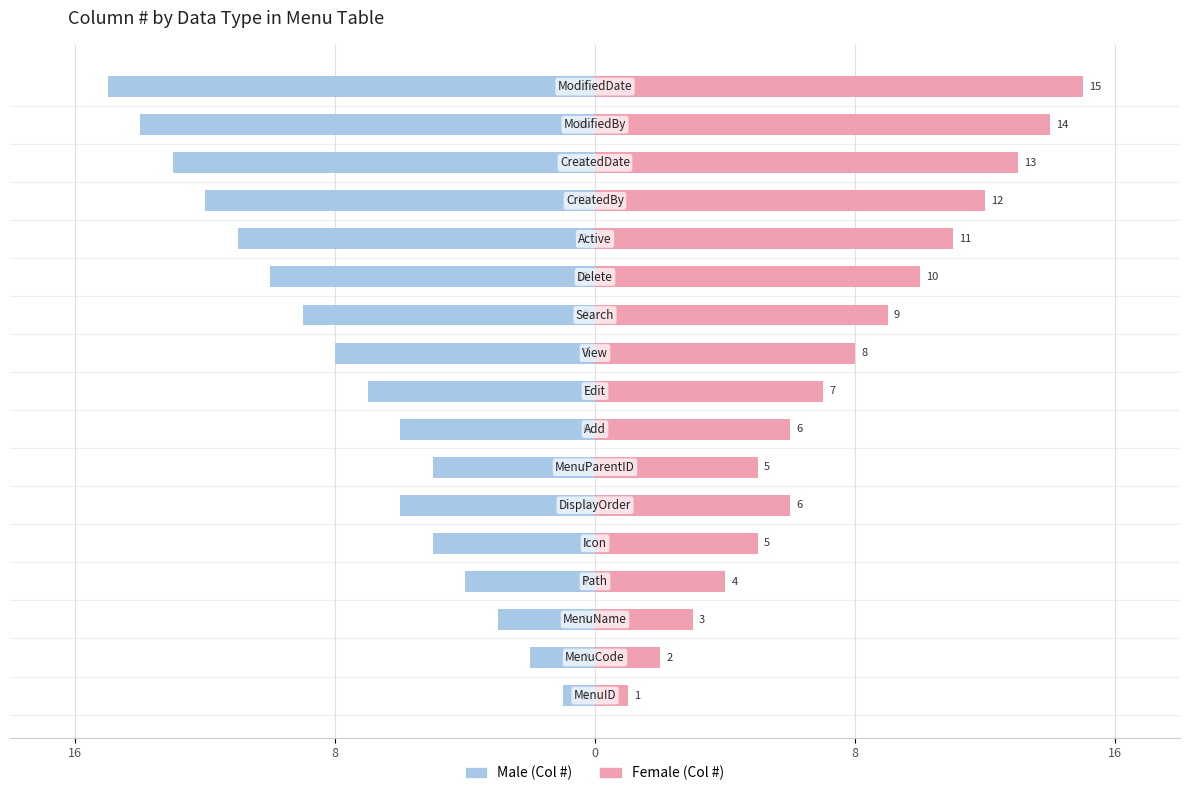

Which series has the largest total across all categories?

Female